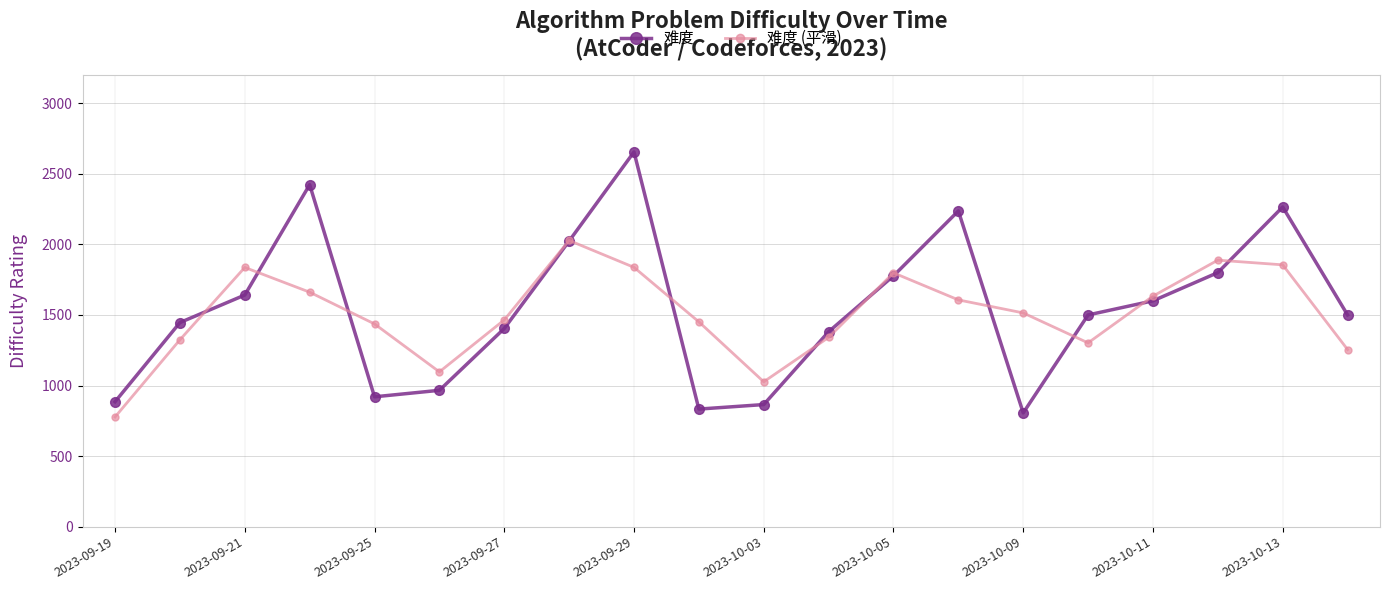

List the series in order of their peak value, highest first.

难度, 难度 (平滑)